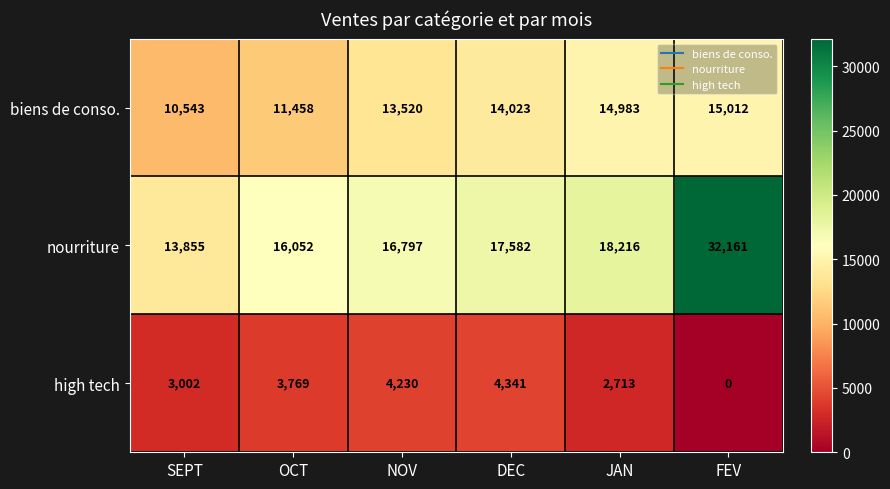

What is the spread (max minus min) of values at DEC?

13241